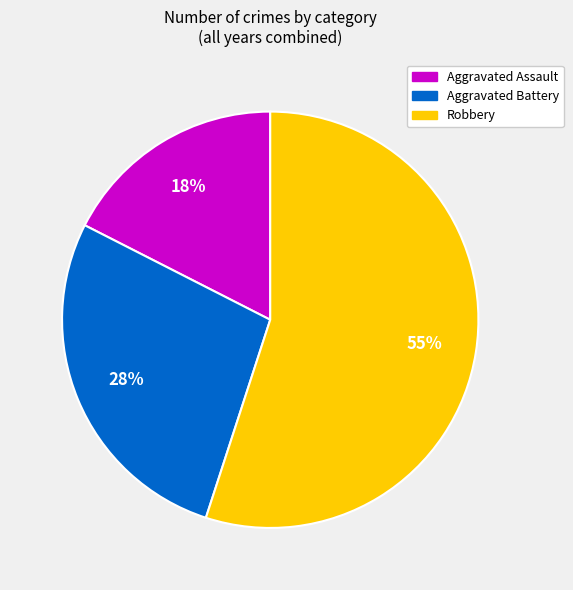

What is the largest slice in the pie chart?

Robbery